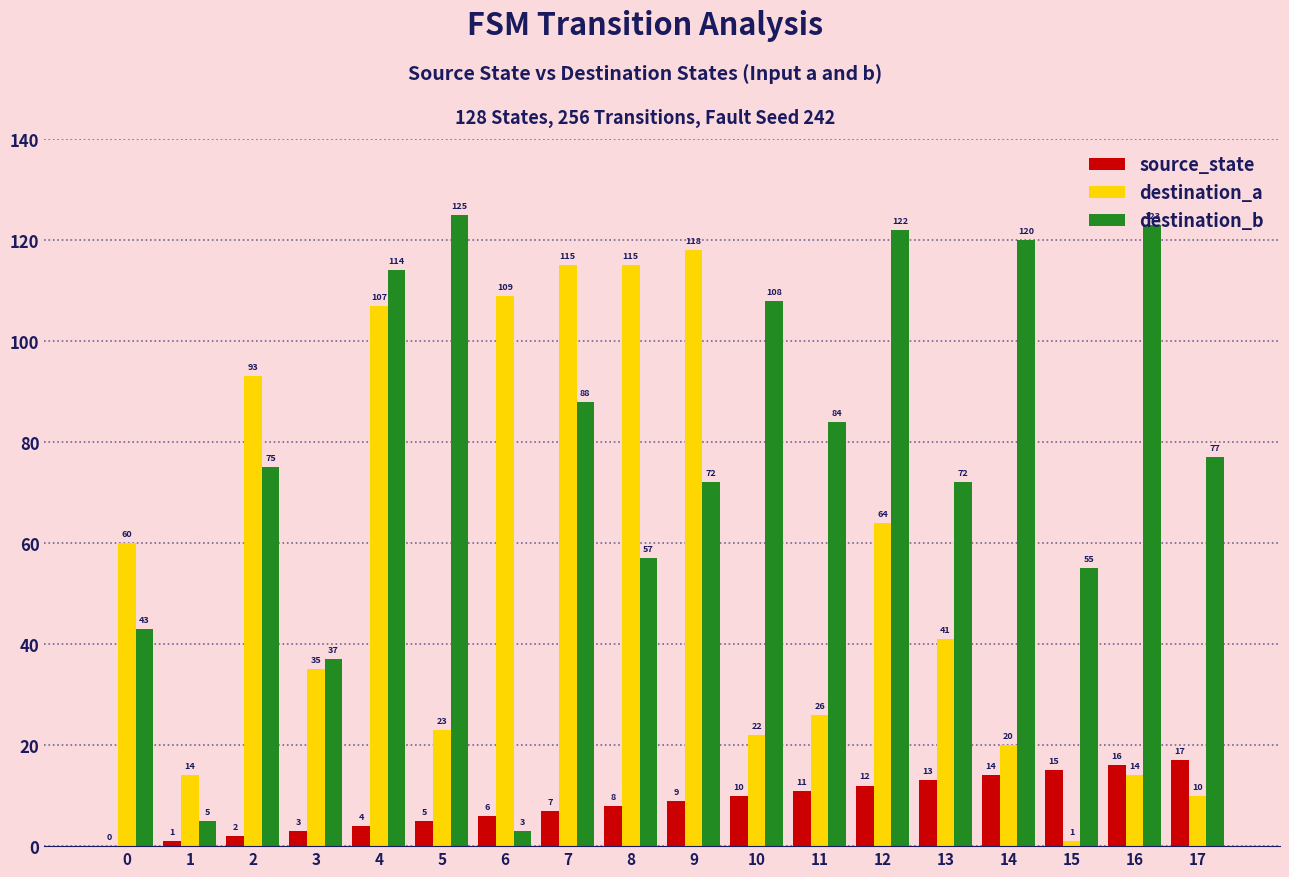

At which category is the sum across all series the highest?

4